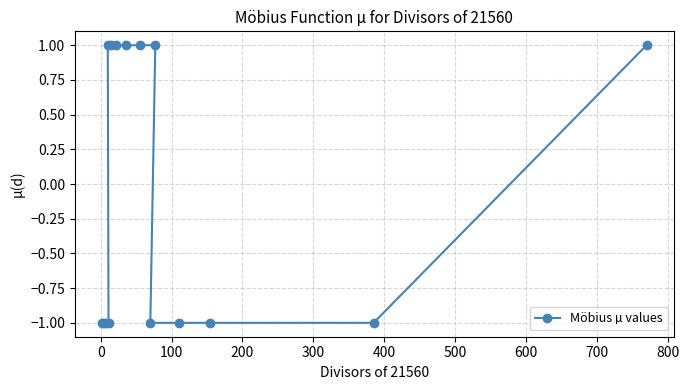

Count the number of data series in this chart.

1